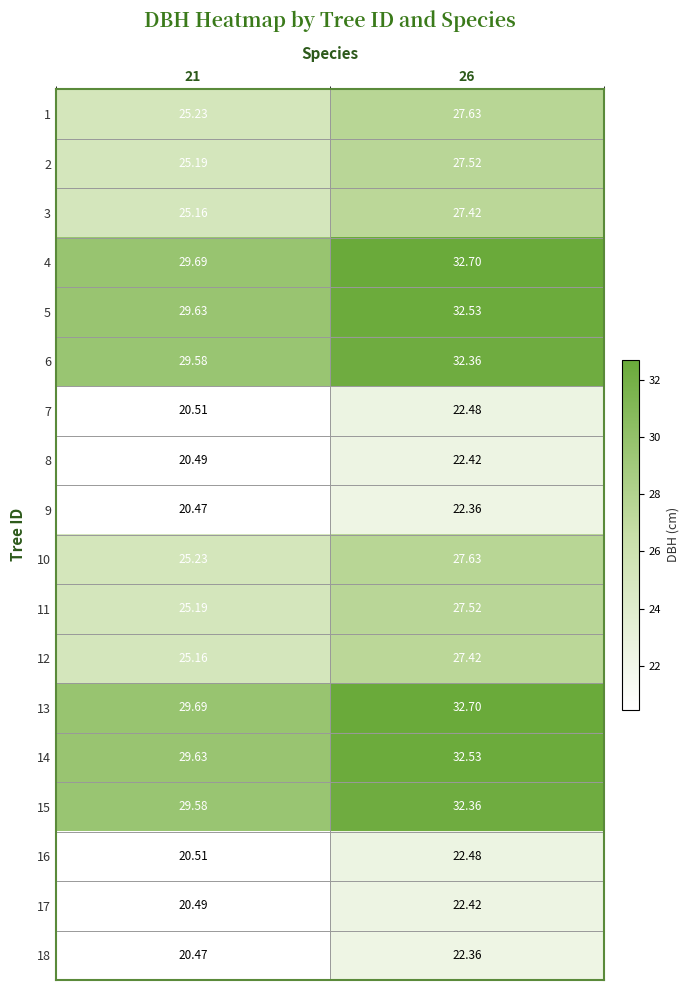

Is the value of 15 at 26 greater than the value of 4 at 21?

Yes